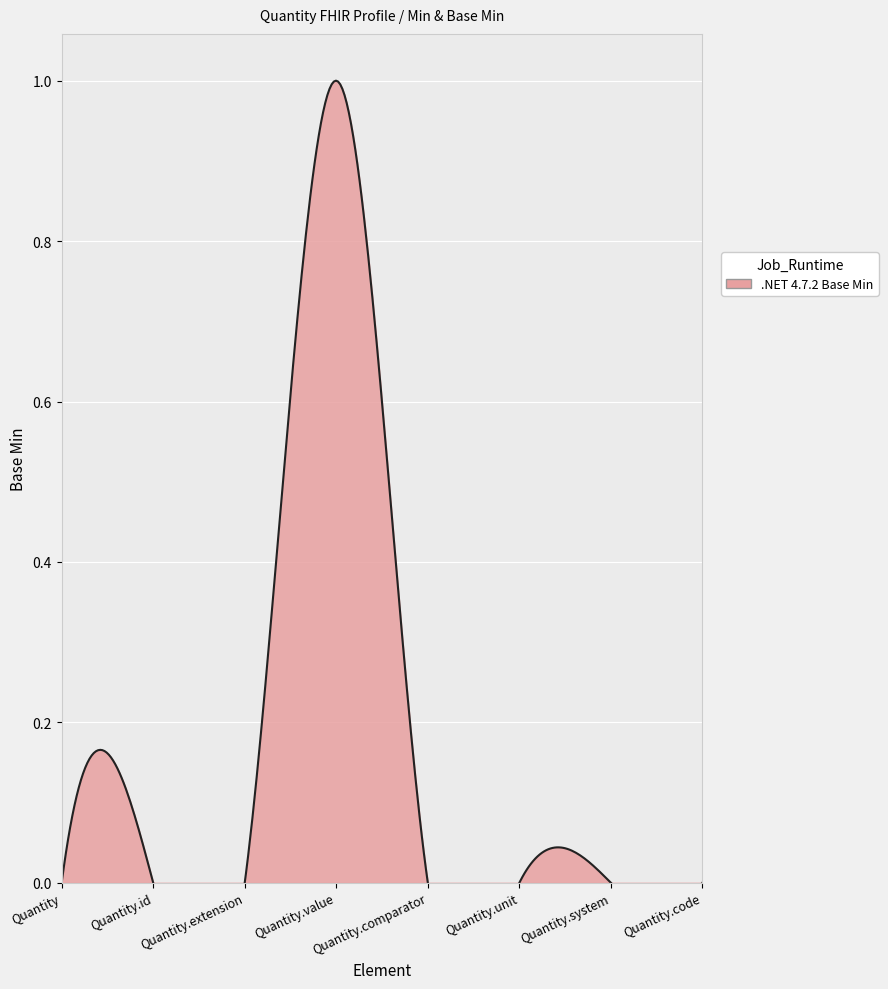

Between Quantity.unit and Quantity.system, which is larger?

Quantity.unit